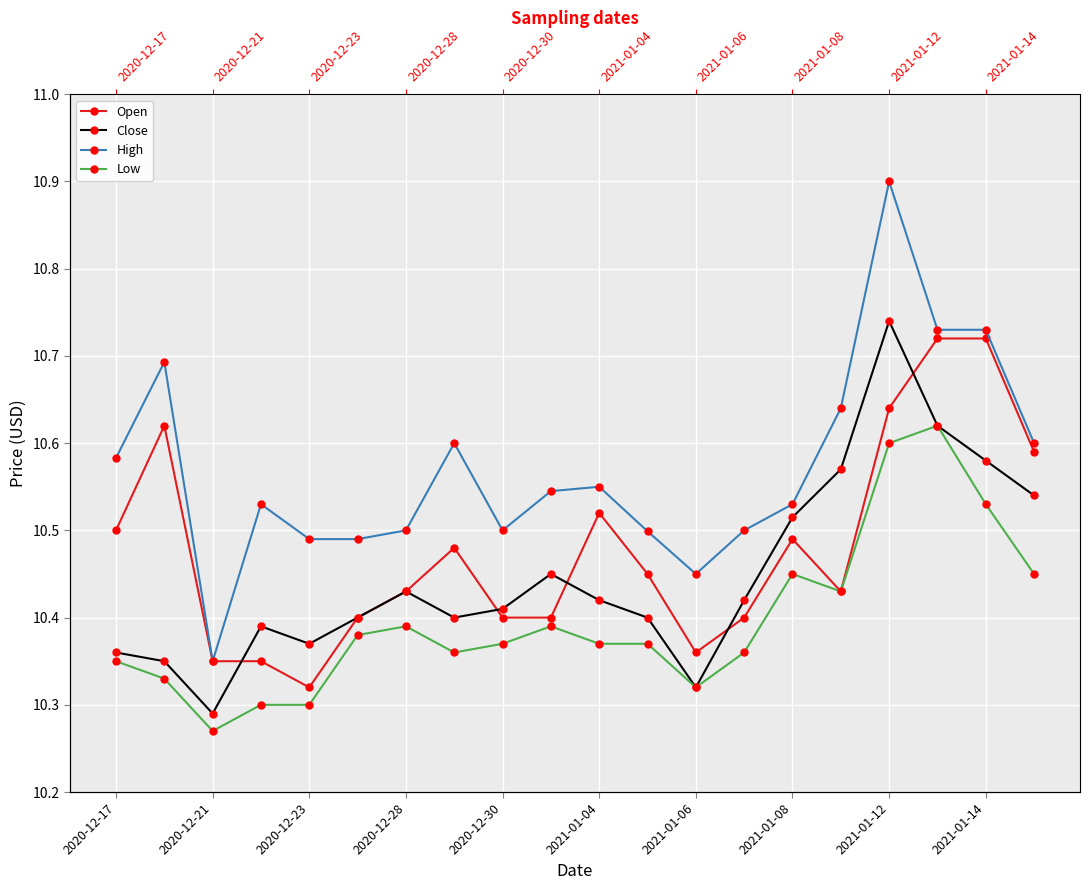

What are all the series names shown in the legend?

Open, Close, High, Low